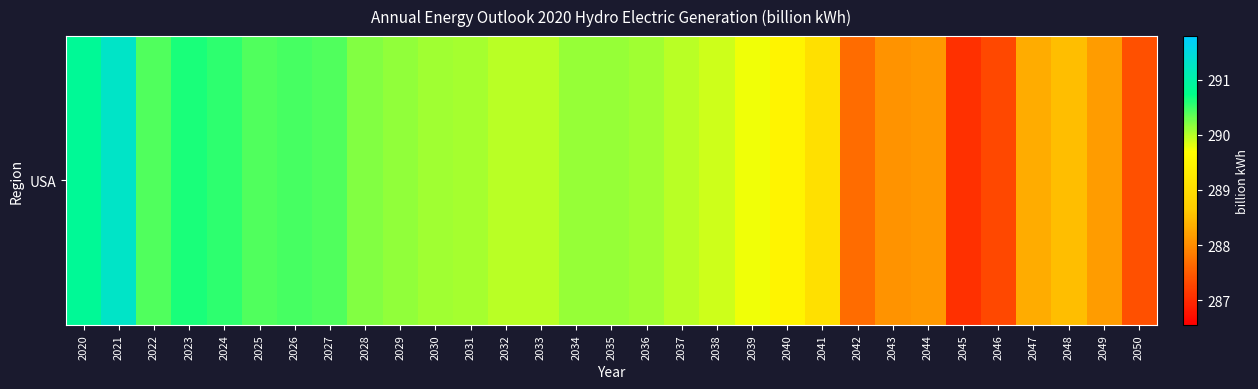

Rank the categories by value from lowest to highest.

2045, 2046, 2050, 2042, 2043, 2044, 2049, 2047, 2048, 2041, 2040, 2039, 2038, 2033, 2032, 2037, 2031, 2036, 2030, 2034, 2035, 2029, 2028, 2025, 2022, 2027, 2026, 2024, 2023, 2020, 2021